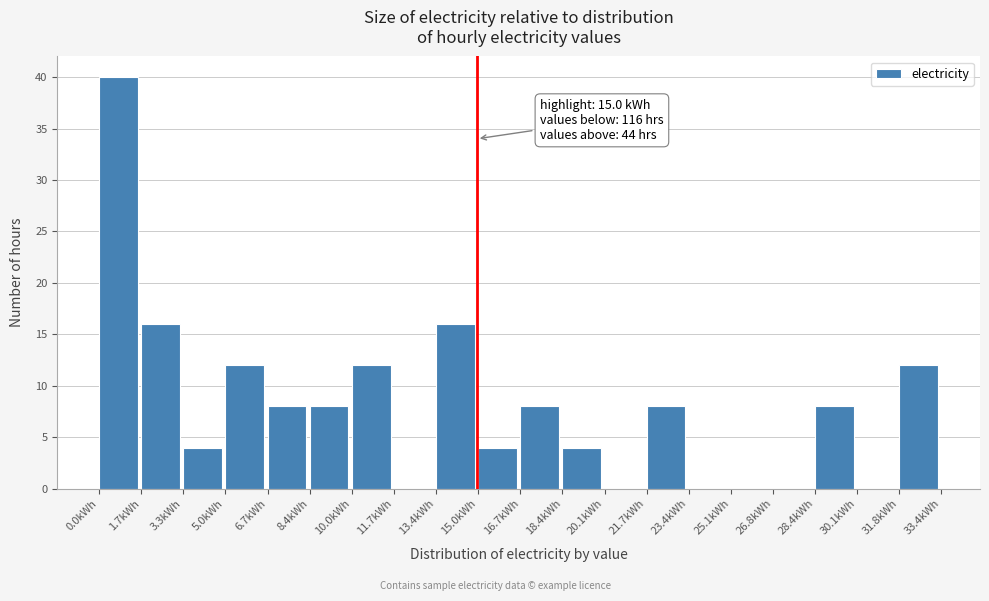

Which range on the x-axis has the tallest bar?

0.0 to 1.6